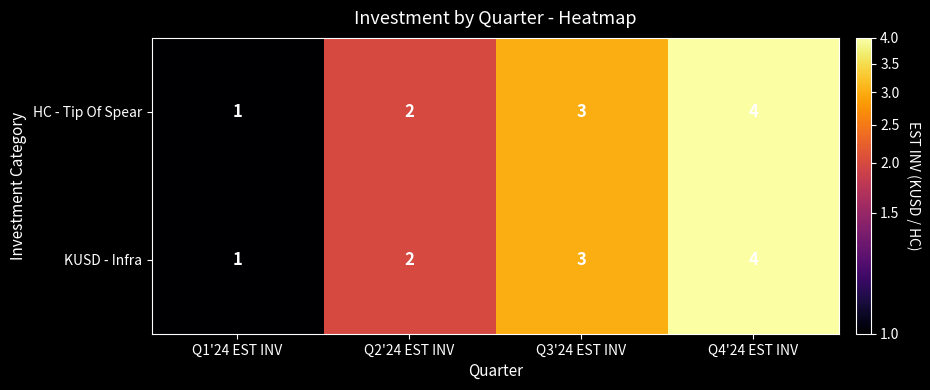

Rank the categories by KUSD - Infra value from lowest to highest.

Q1'24 EST INV, Q2'24 EST INV, Q3'24 EST INV, Q4'24 EST INV